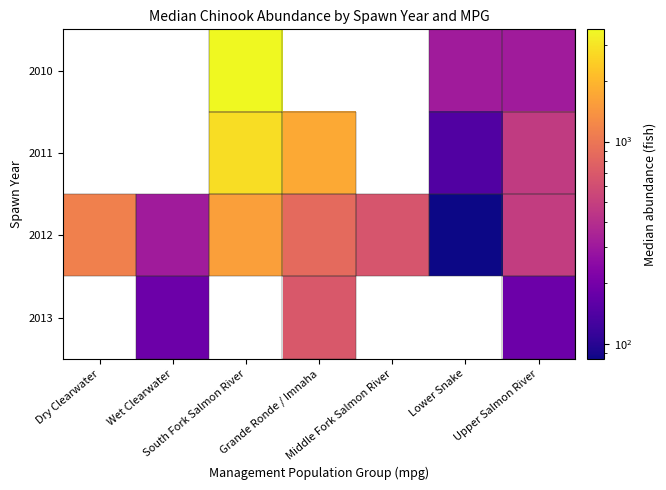

What is the difference between the 2012 values at Wet Clearwater and Grande Ronde / Imnaha?

547.6